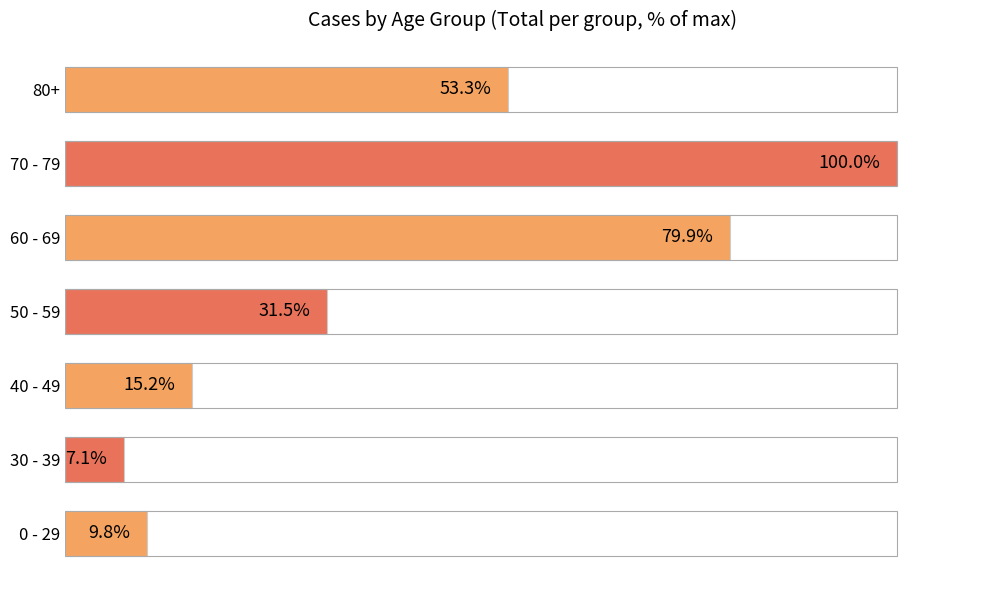

Rank the categories by value from lowest to highest.

30 - 39, 0 - 29, 40 - 49, 50 - 59, 80+, 60 - 69, 70 - 79